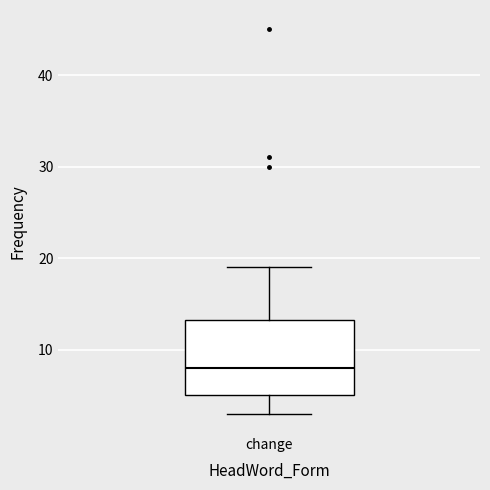

Read this box plot against the y-axis: the position of the median line, the range covered by the box, and the ends of both whiskers. The values are not printed on the chart, so give them approximately, as read against the axis.

median 8, box 5 to 13, whiskers 3 to 19